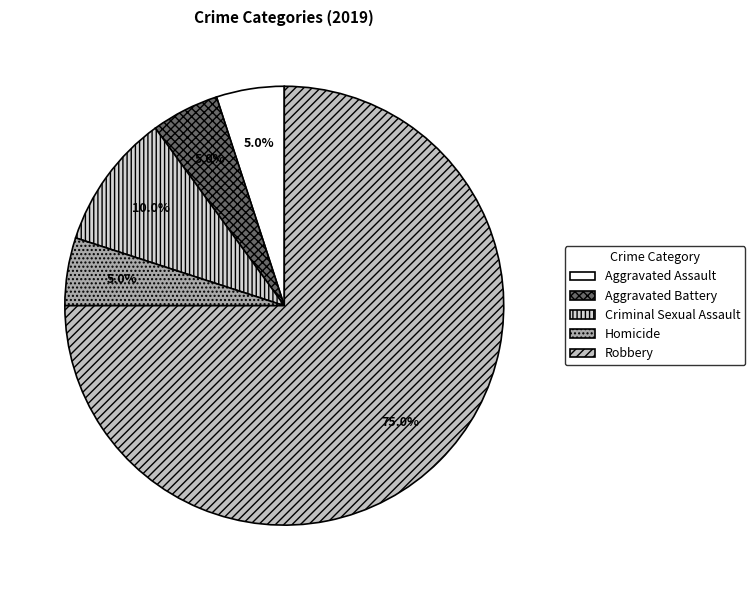

How many segments does this pie chart have?

5